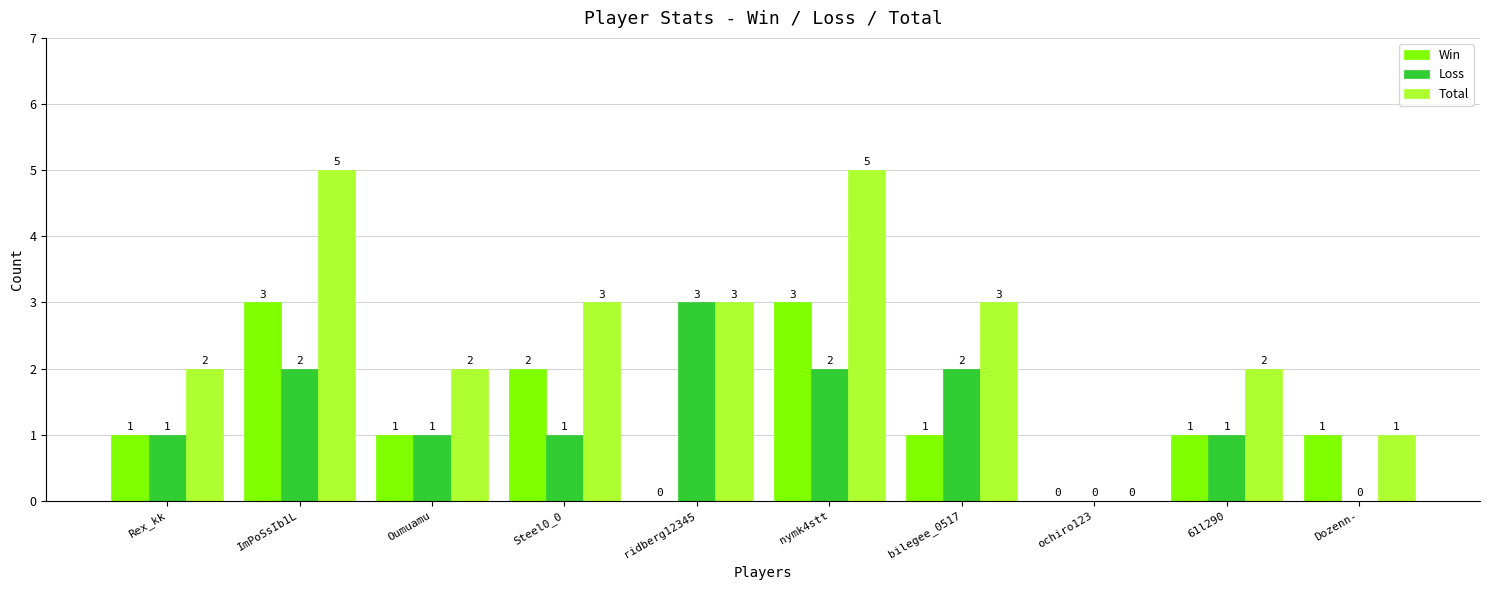

Reading right to left, what are all the values shown in this chart?

Win: 1	1	0	1	3	0	2	1	3	1
Loss: 0	1	0	2	2	3	1	1	2	1
Total: 1	2	0	3	5	3	3	2	5	2